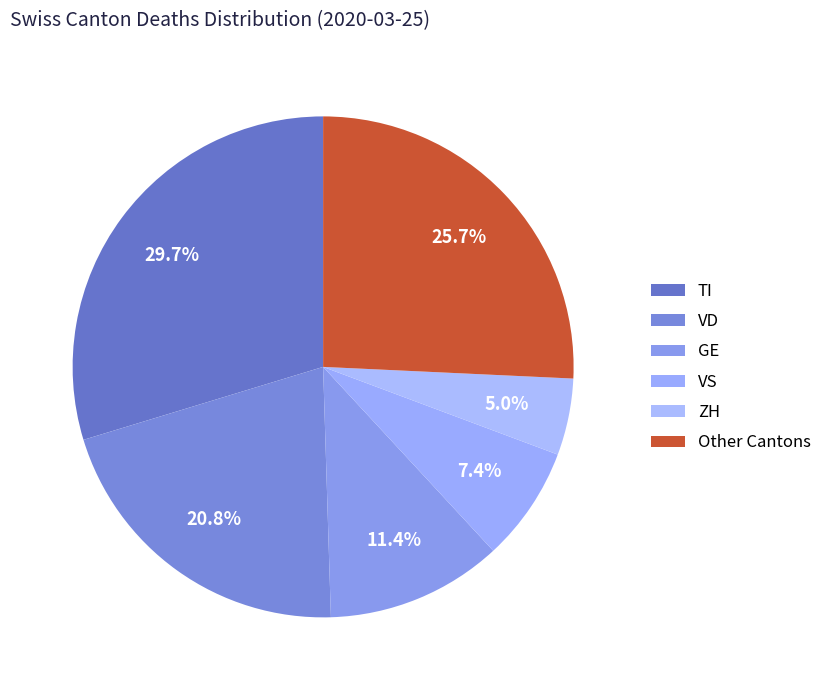

To the nearest percent, what is the difference between the VD and TI slice percentages?

9%